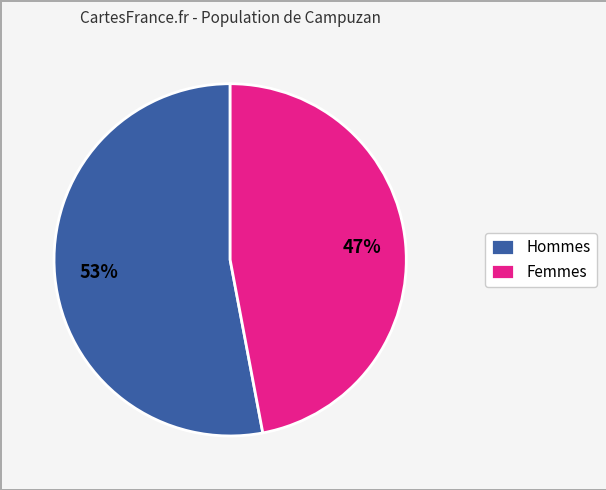

Do Femmes and Hommes together represent more than half of the pie?

Yes